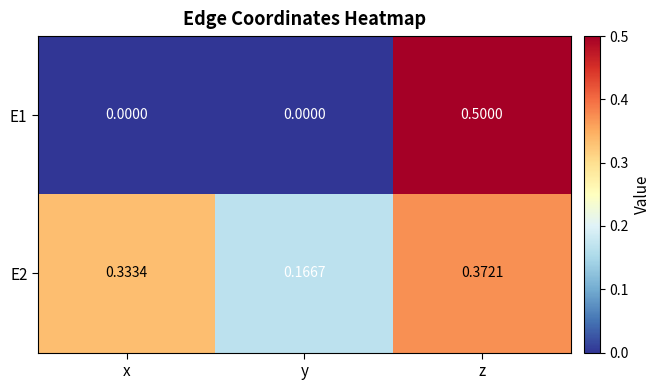

At which label is E2 closest to 0?

y